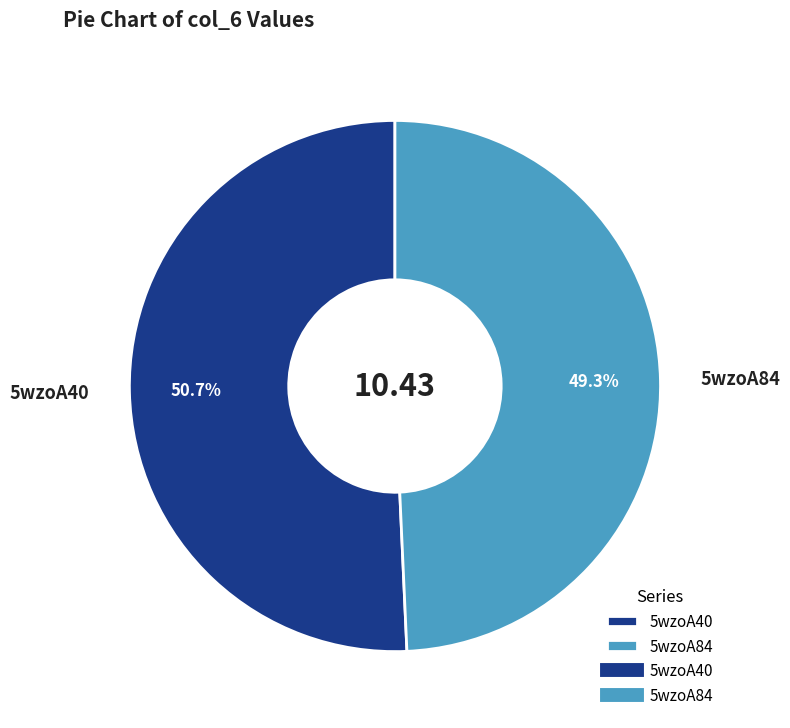

Do 5wzoA84 and 5wzoA40 together represent more than half of the pie?

Yes